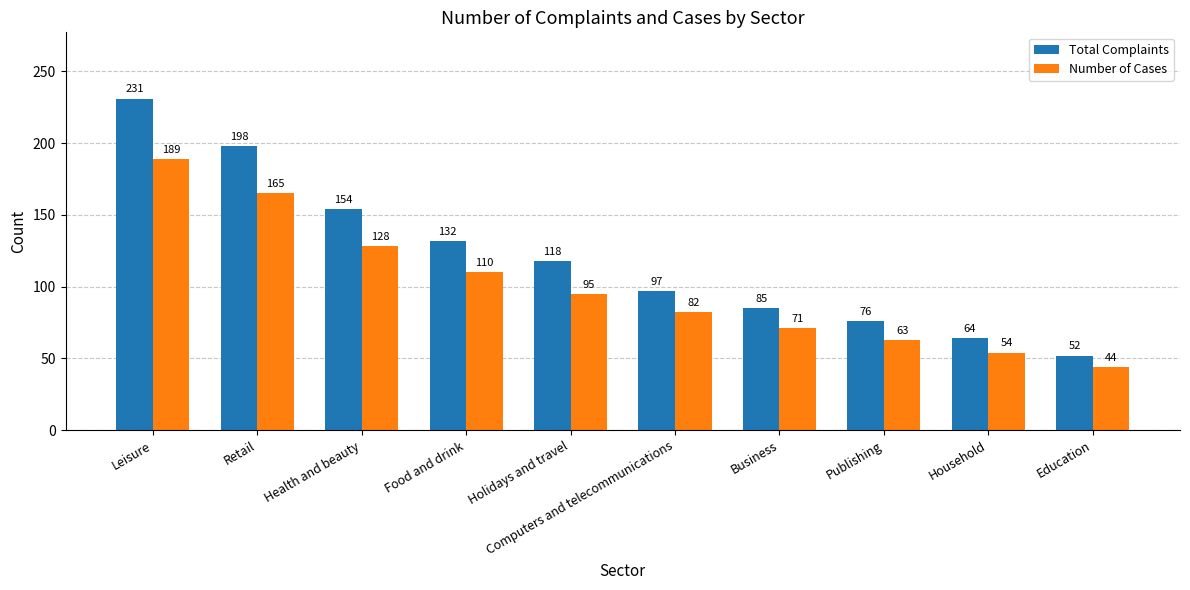

Reading right to left, extract all data points from this chart.

Total Complaints: 52	64	76	85	97	118	132	154	198	231
Number of Cases: 44	54	63	71	82	95	110	128	165	189